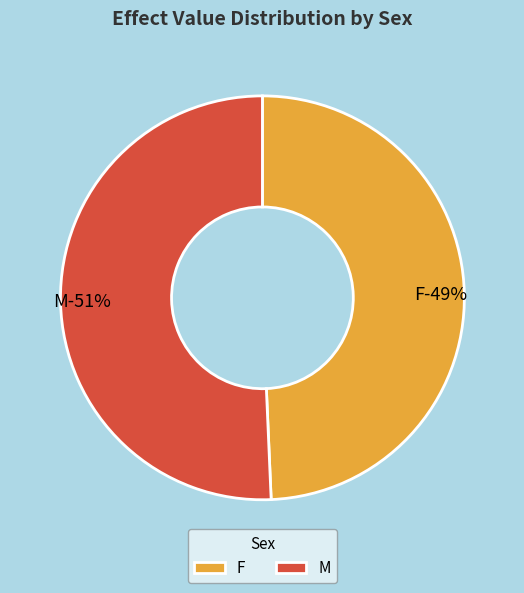

To the nearest percent, what is the difference between the F and 3 slice percentages?

1%